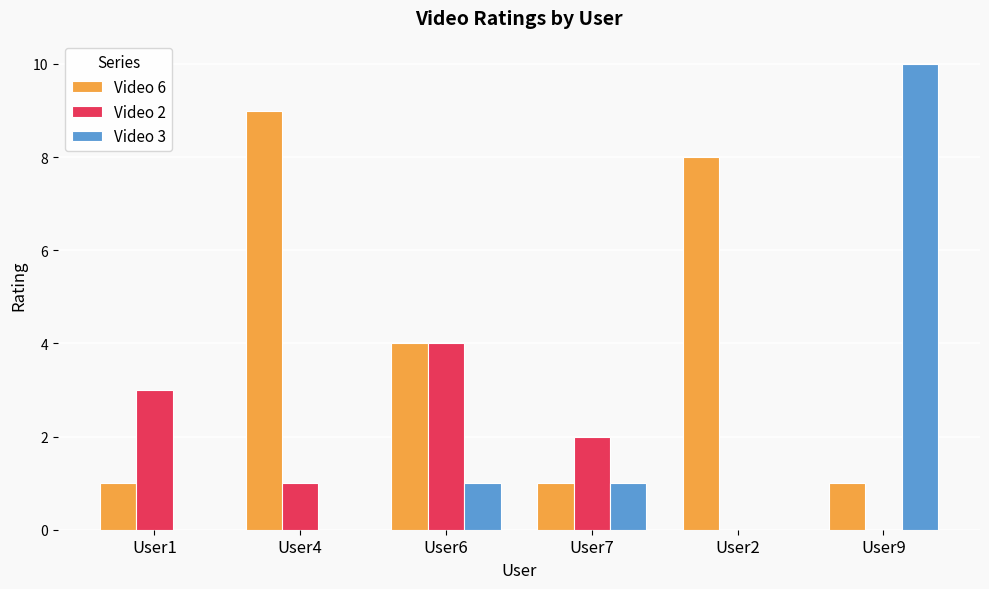

The value of Video 6 at User2 is 4. True or false?

False